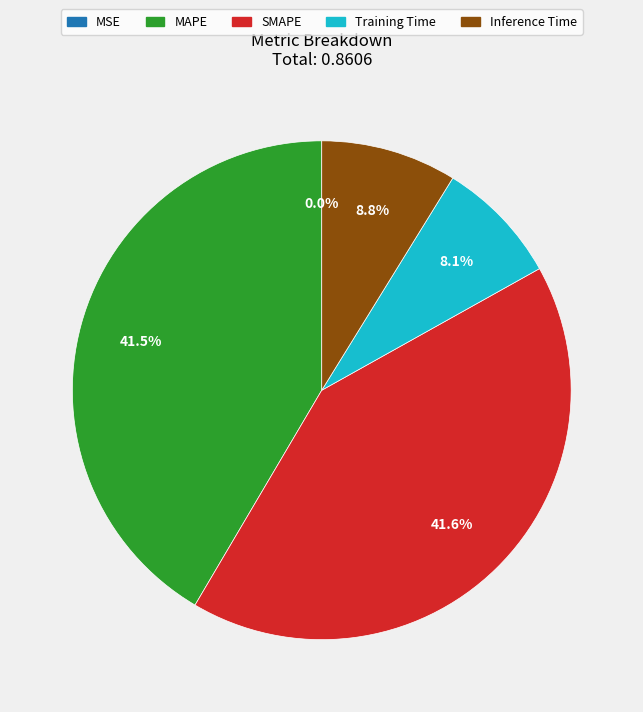

Is there a majority slice in this chart?

No